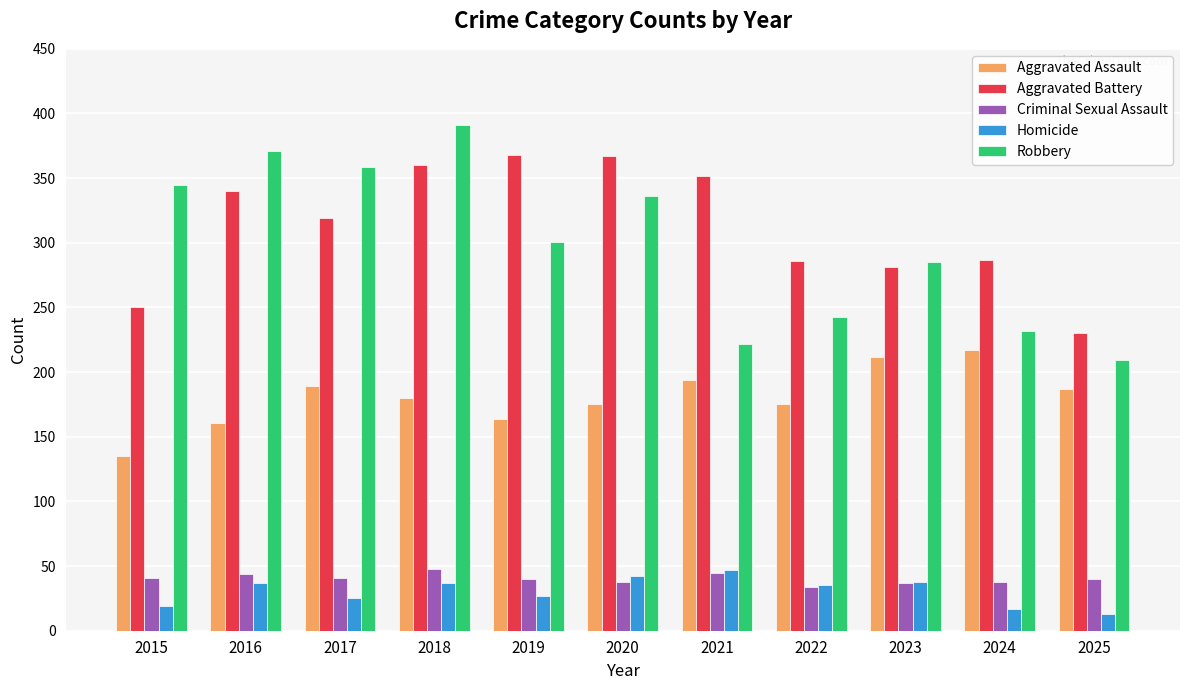

What is the difference between the Criminal Sexual Assault values at 2015 and 2024?

3